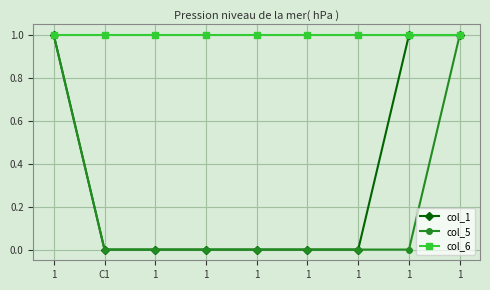

Count the number of data series in this chart.

3